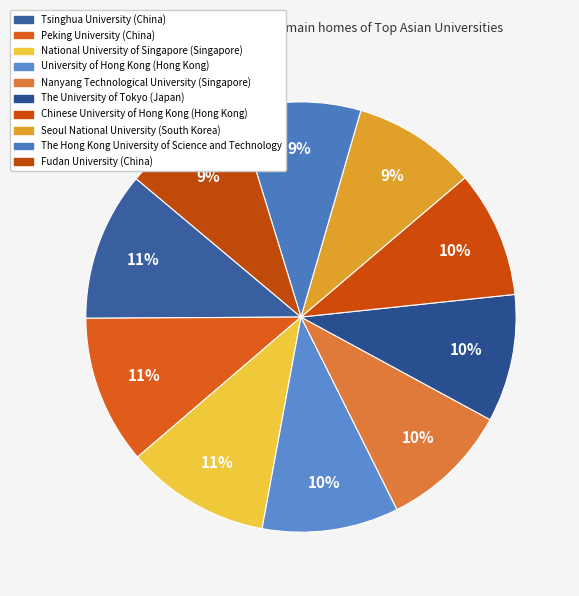

How many slices are in this pie chart?

10